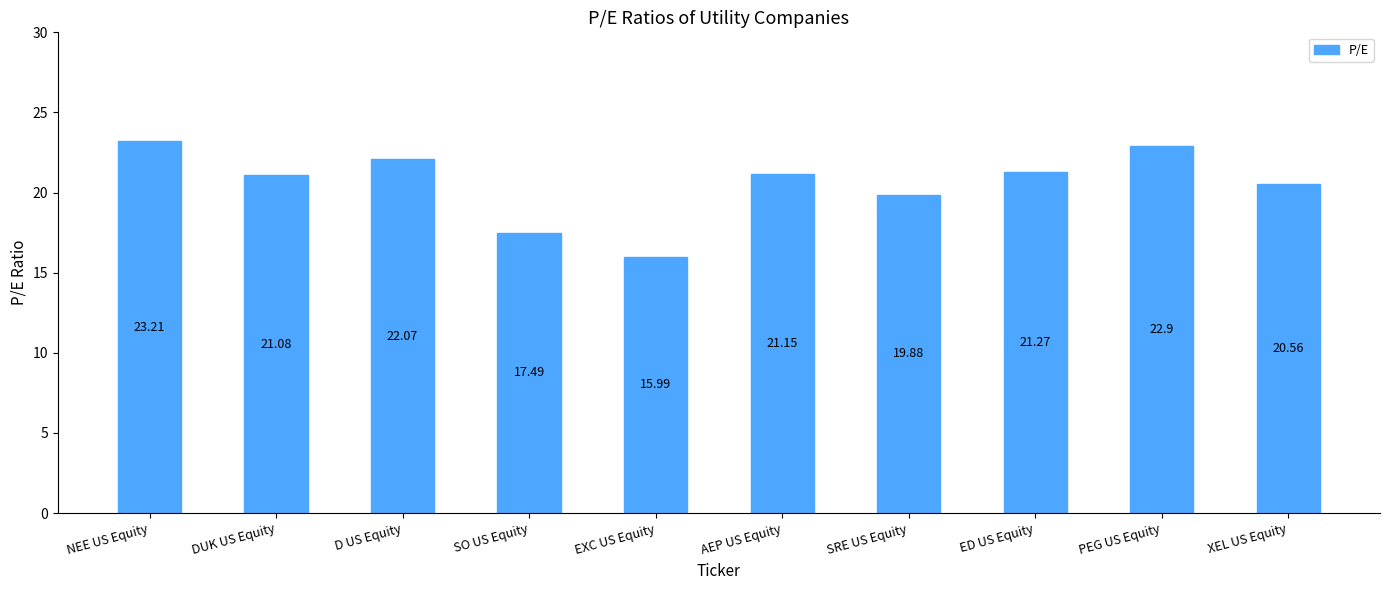

Are the bars horizontal?

No